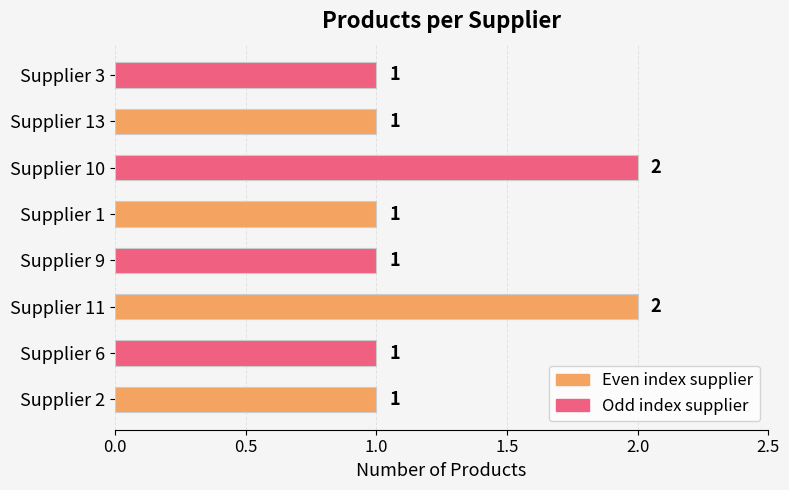

Reading top to bottom, extract all data points from this chart.

Supplier 3=1	Supplier 13=1	Supplier 10=2	Supplier 1=1	Supplier 9=1	Supplier 11=2	Supplier 6=1	Supplier 2=1